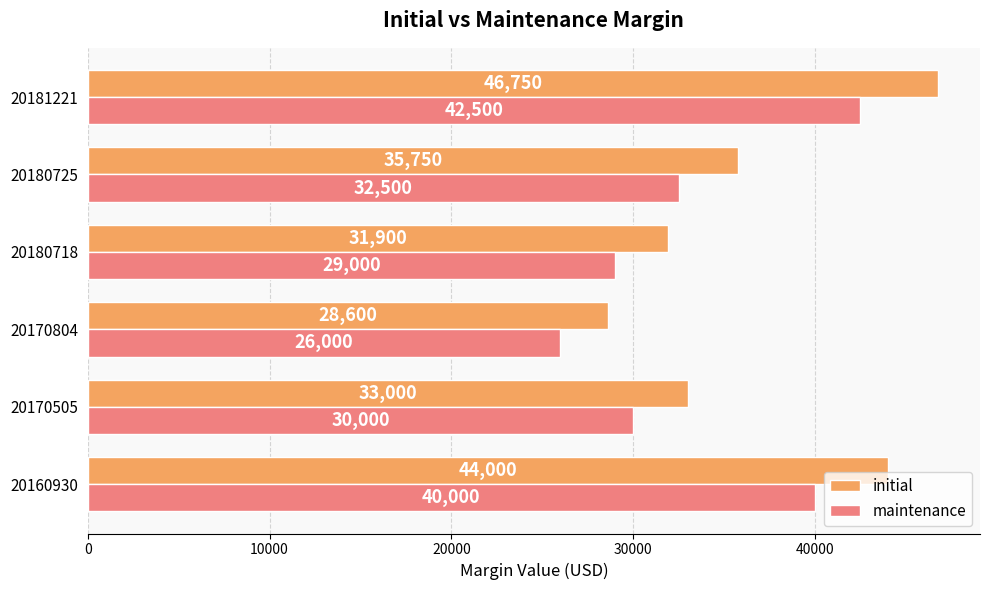

Is the value of initial at 20170804 greater than the value of maintenance at 20170505?

No